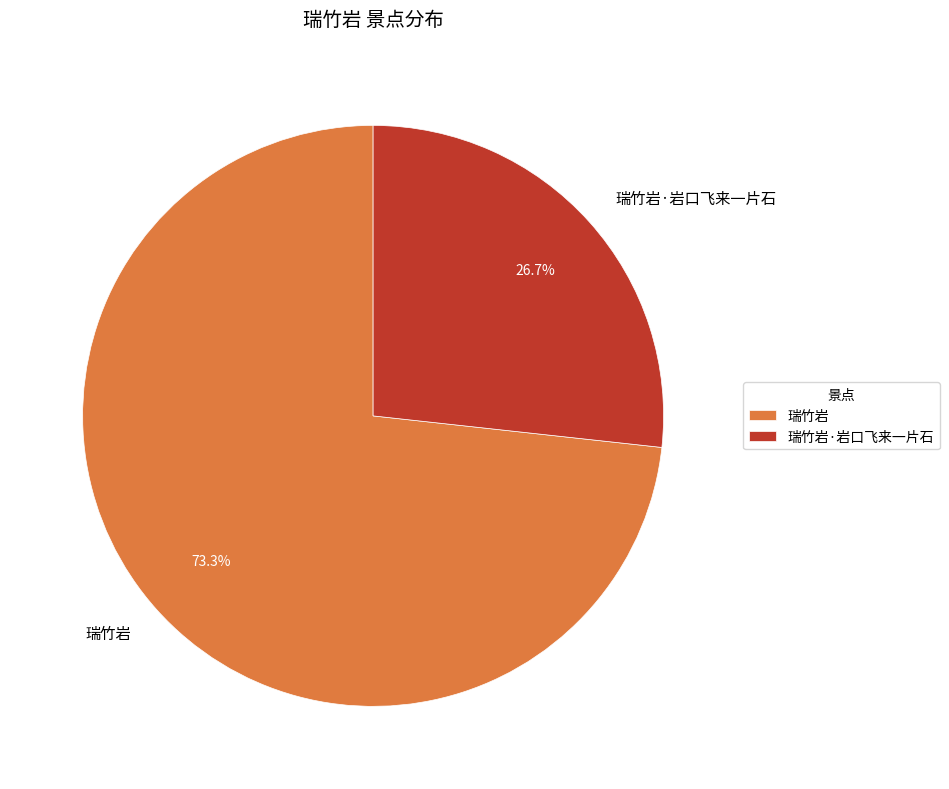

What percentage is NOT represented by 瑞竹岩?

26.7%